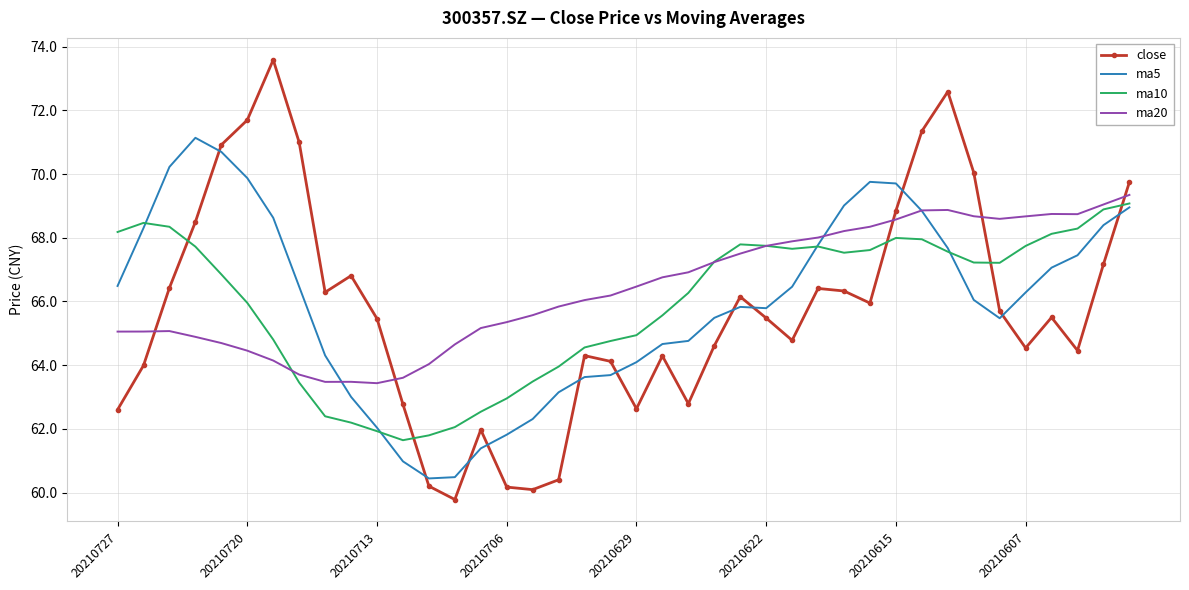

At how many categories does at least one series exceed 60?

40